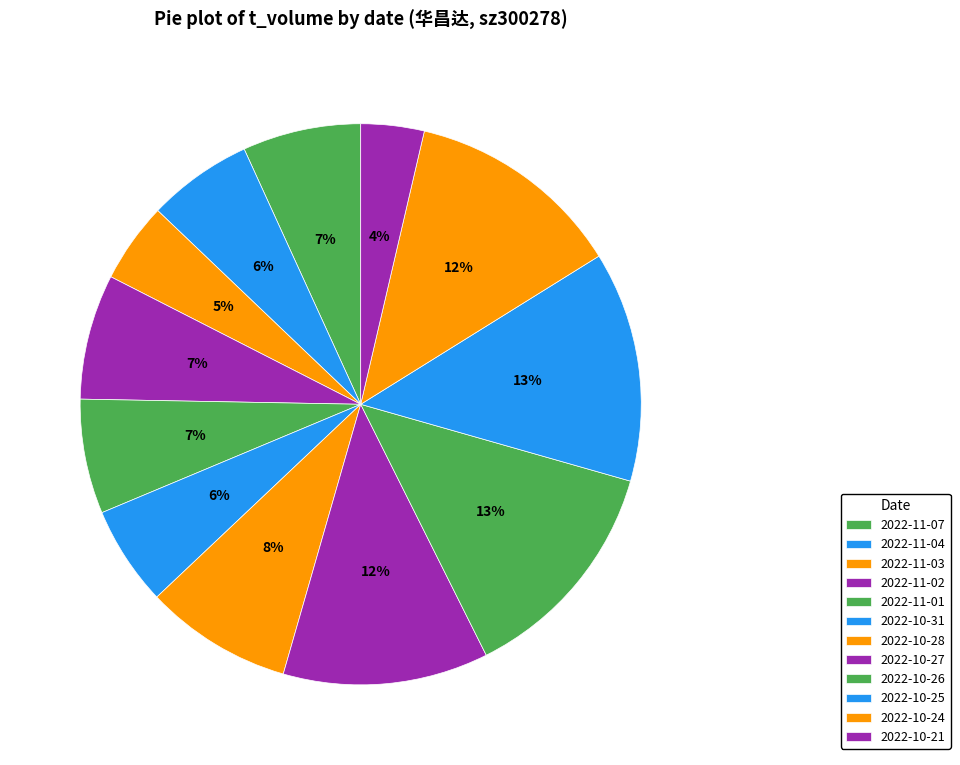

Does 2022-11-07 account for over 50% of the chart?

No